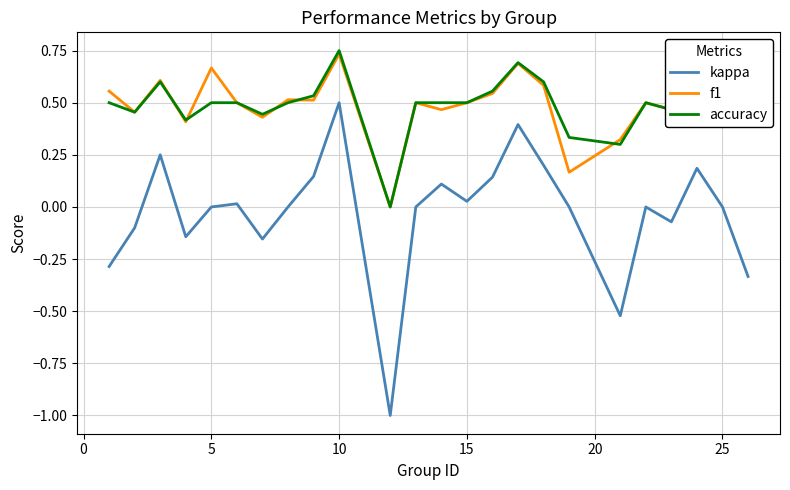

What is the minimum value shown in the chart?

-1.0